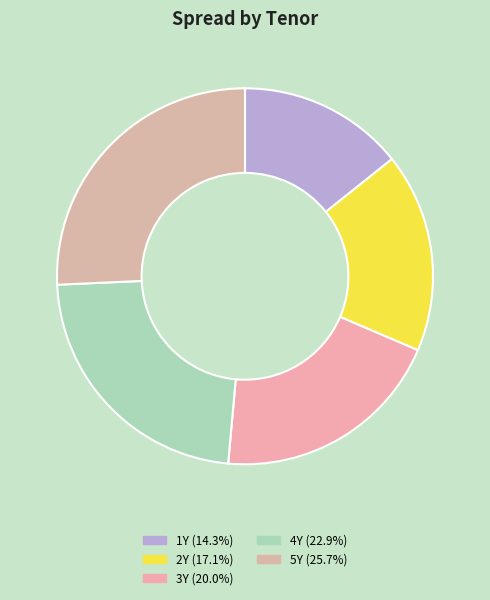

How many segments does this pie chart have?

5